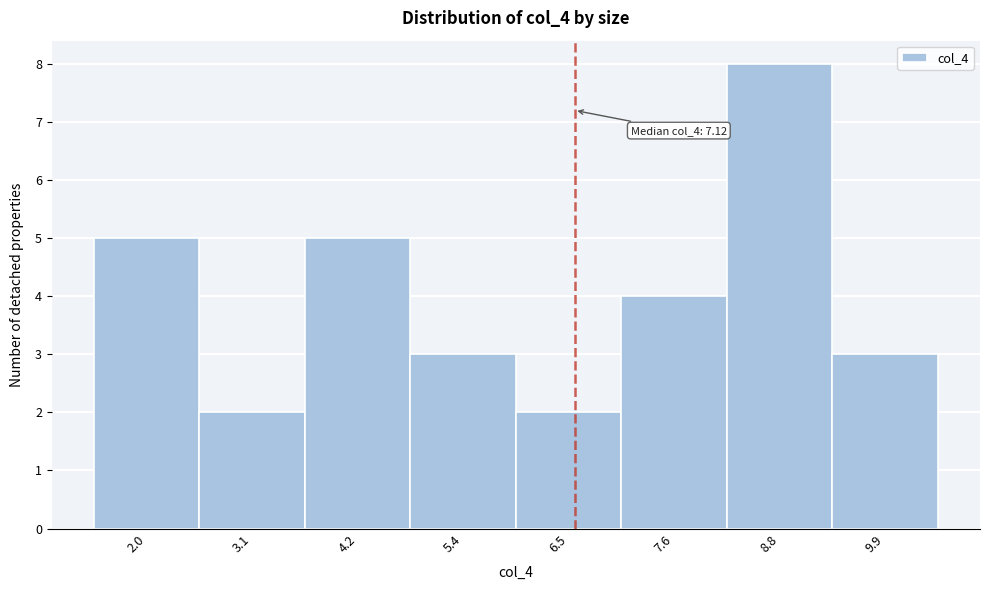

Reading left to right, transcribe all the data shown in this chart.

2.0=5	3.1=2	4.2=5	5.4=3	6.5=2	7.6=4	8.8=8	9.9=3